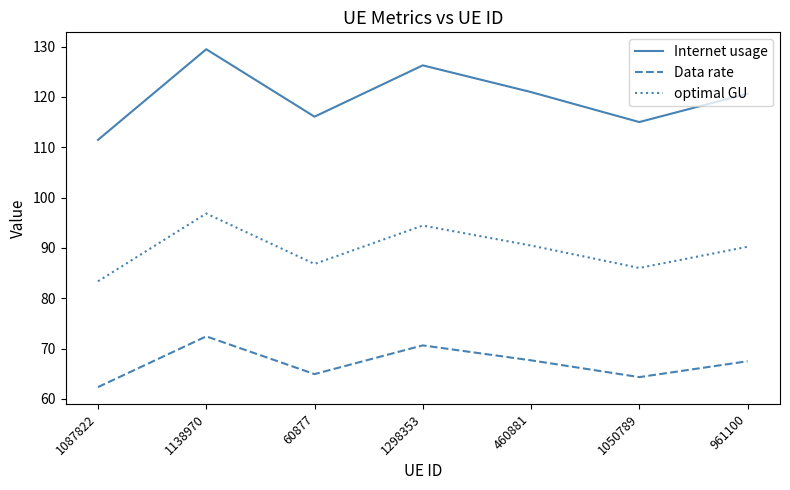

True or false: optimal GU and Internet usage intersect in this chart.

False